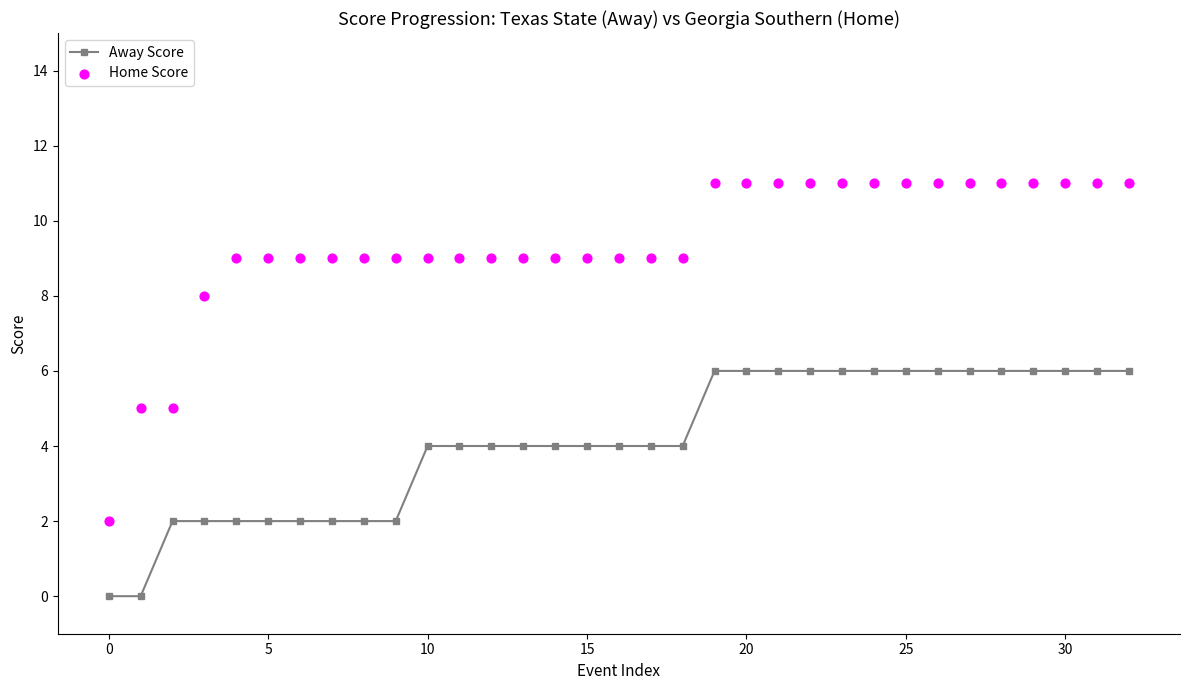

Which series reaches the minimum Y coordinate?

Away Score